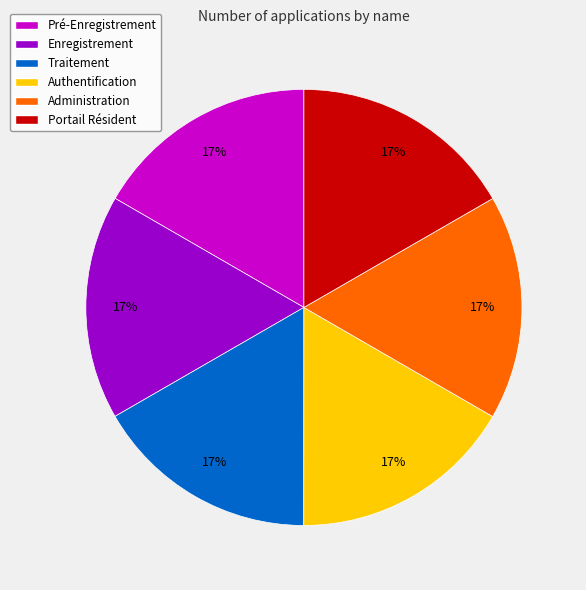

To the nearest percent, what is the average slice percentage?

17%